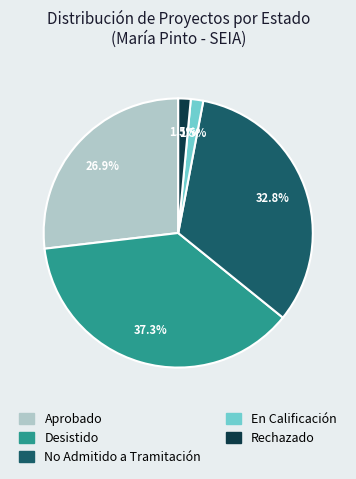

To the nearest percent, what is the difference between the largest and smallest slice percentages?

36%